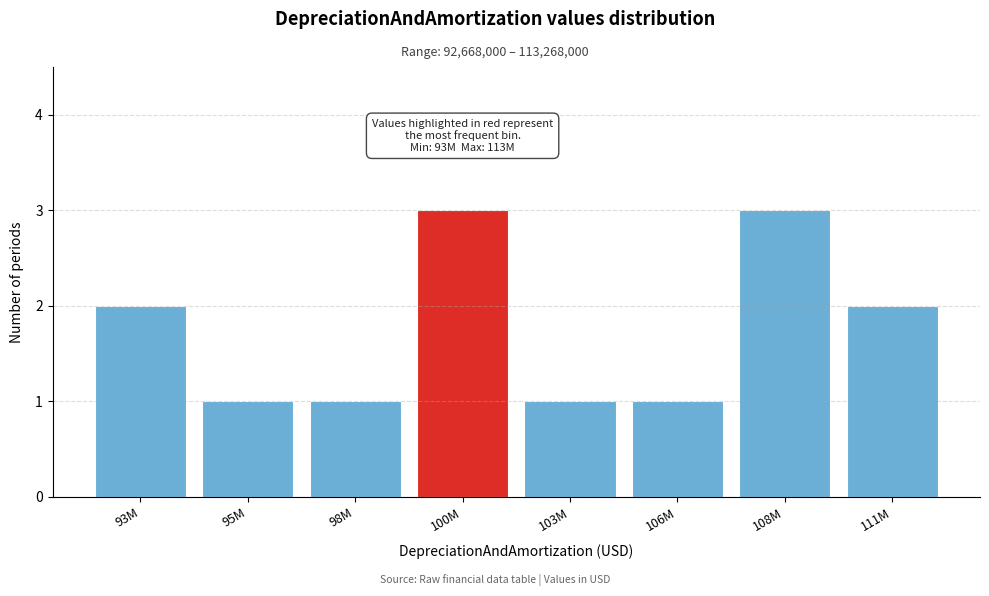

Reading left to right, transcribe all the data shown in this chart.

93M=2	95M=1	98M=1	100M=3	103M=1	106M=1	108M=3	111M=2